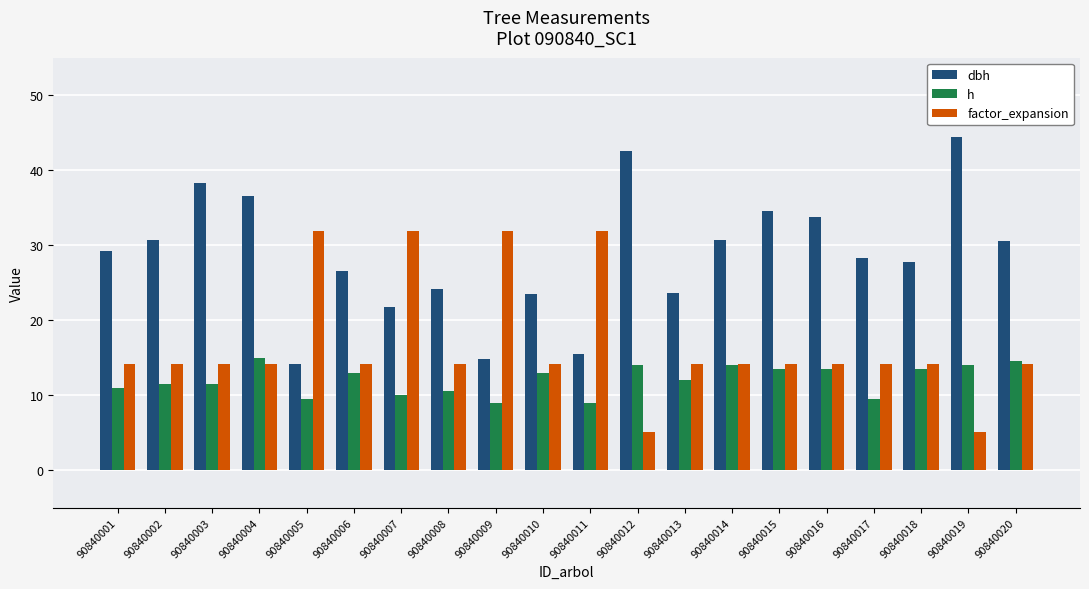

List the series in order of their overall mean, highest first.

dbh, factor_expansion, h